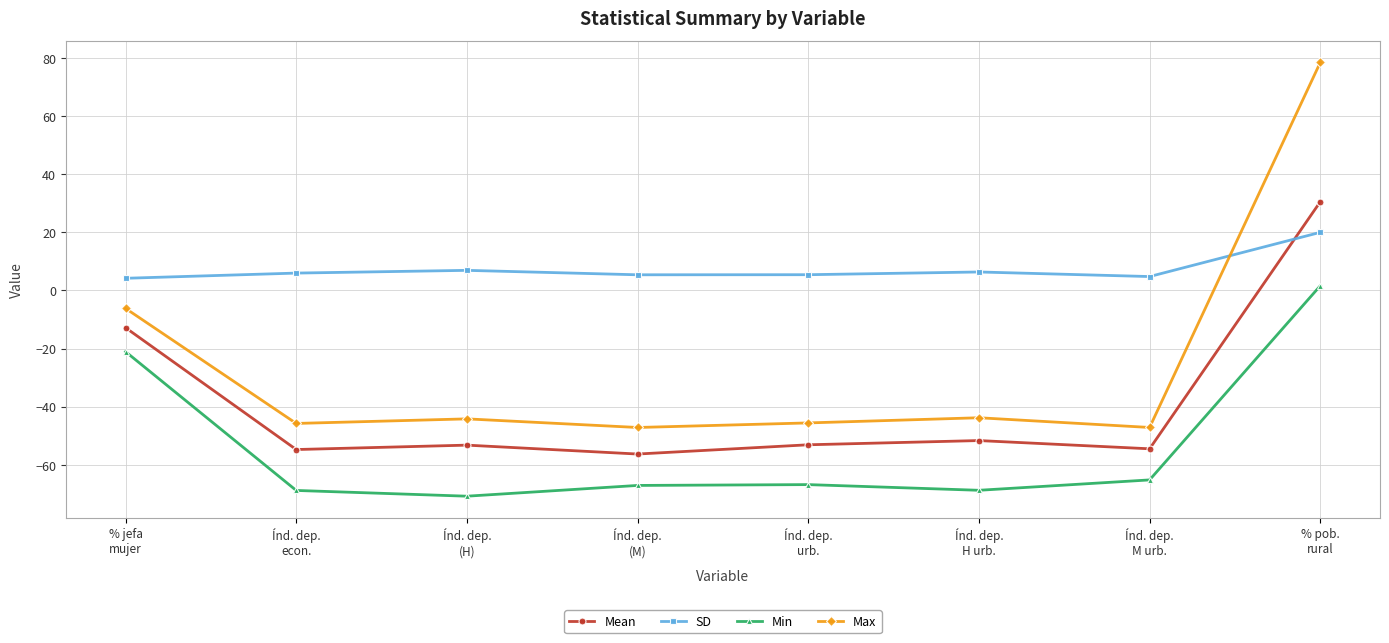

Rank the series by their maximum value, from highest to lowest.

Max, Mean, SD, Min